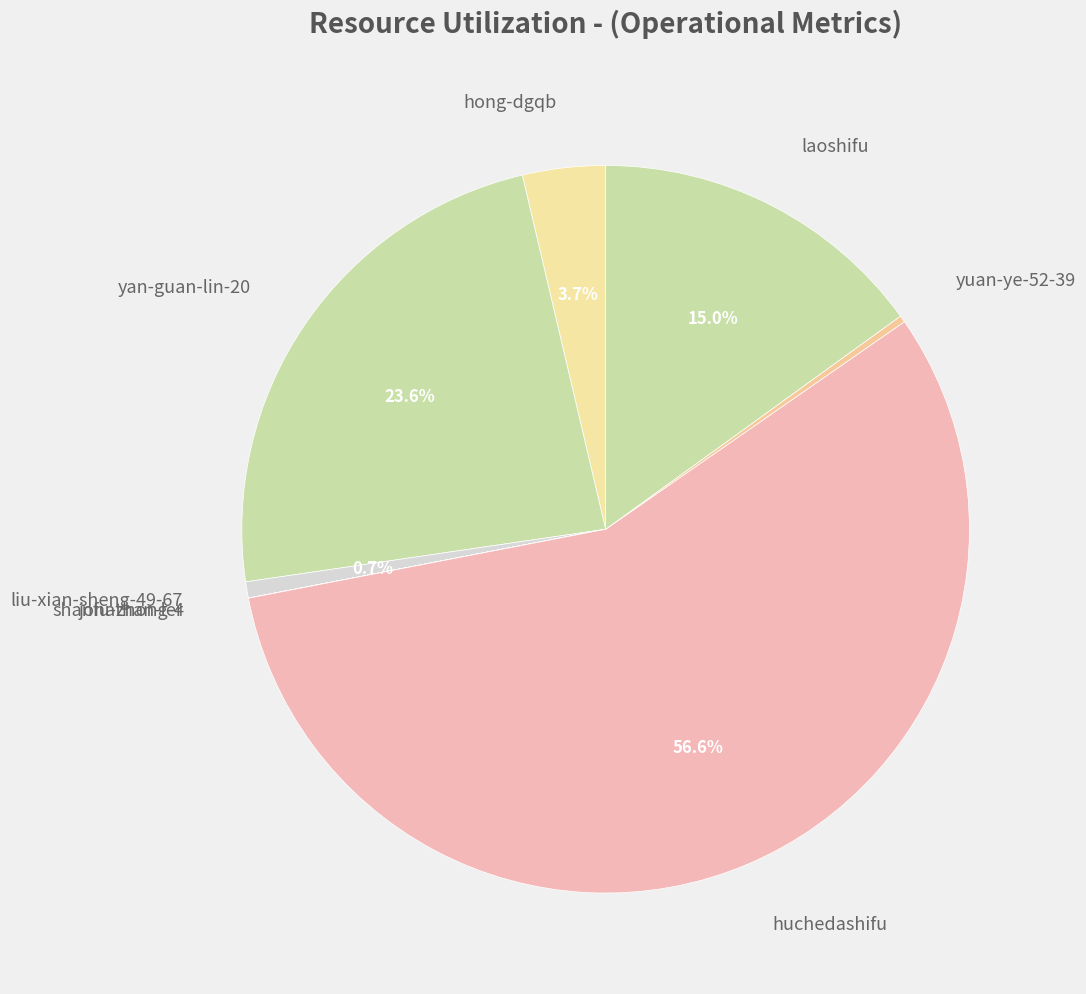

What percentage is NOT represented by hong-dgqb?

96.3%